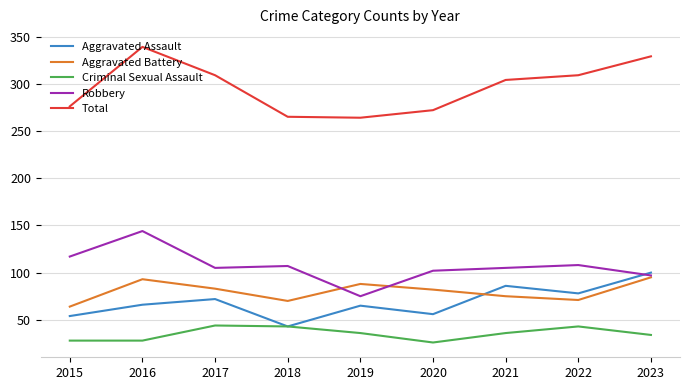

What is the approximate value of Robbery at 2023?

97